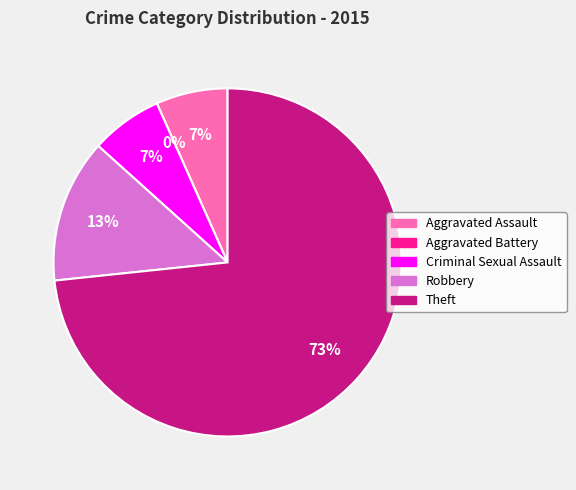

Combined, do Aggravated Assault and Robbery account for over 50%?

No